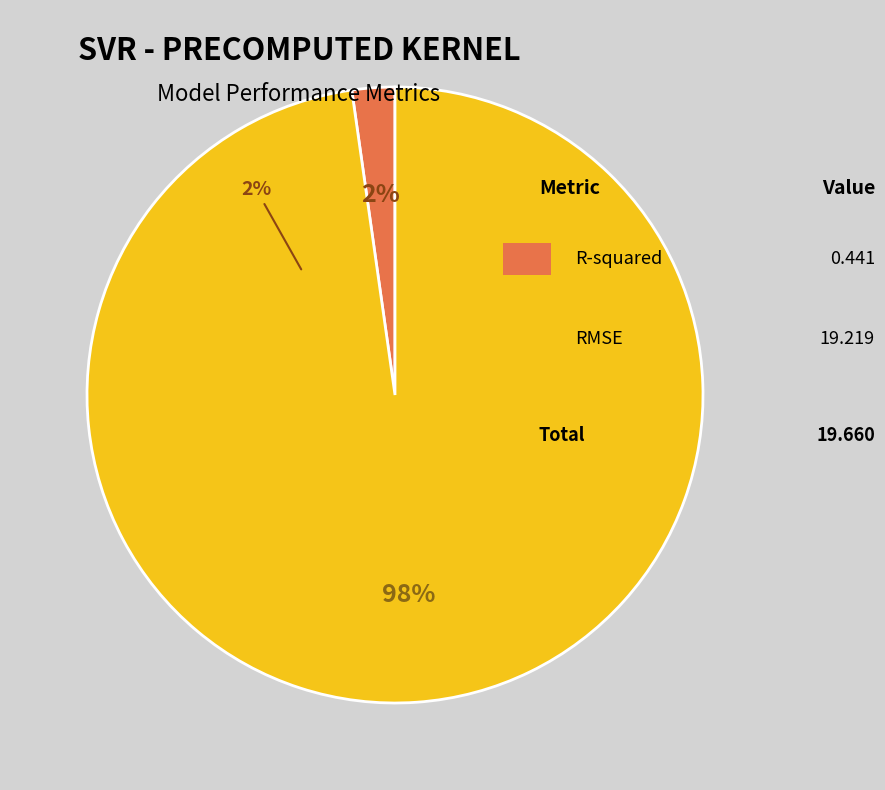

How many segments does this pie chart have?

2